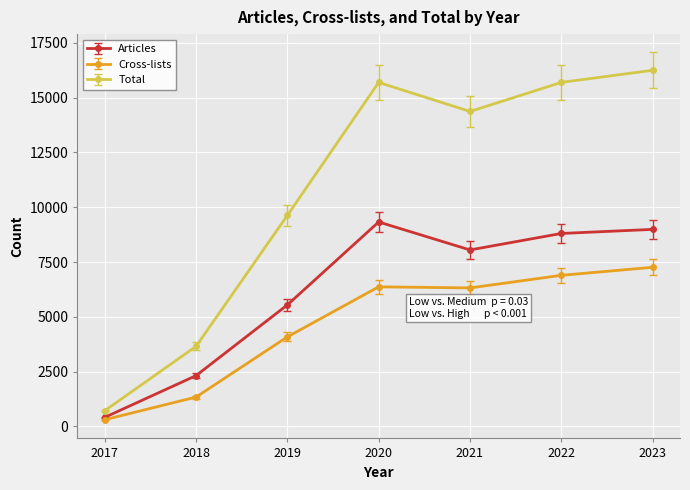

What is the average value of the Cross-lists series?

4652